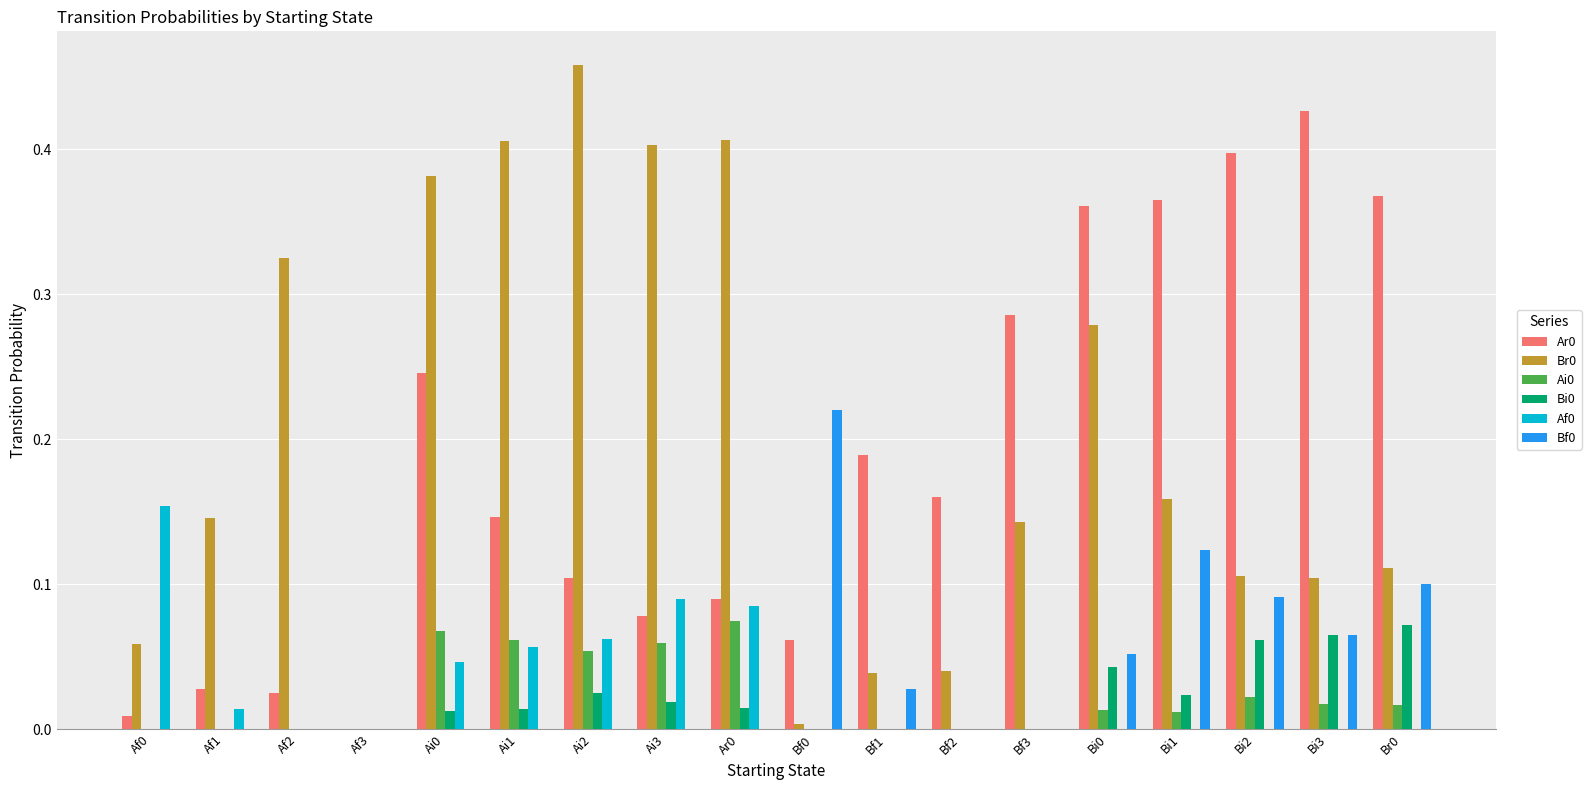

True or false: Ai0 has a value of 0.0 at Bi0.

True